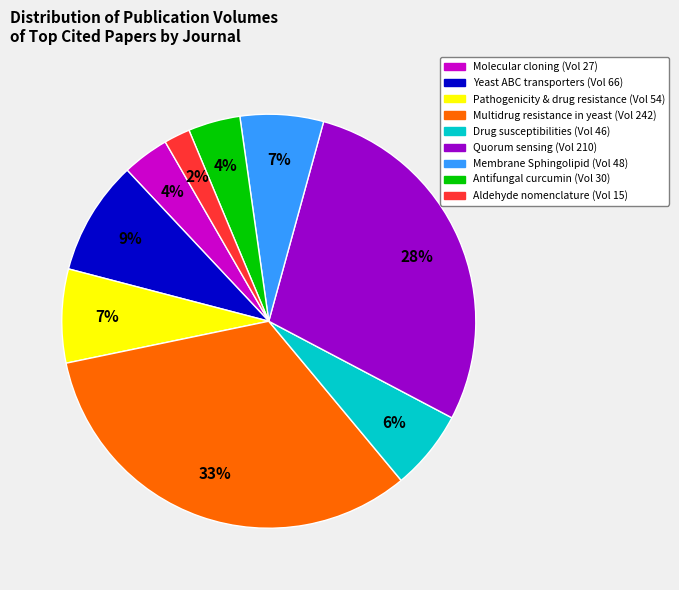

Does any single category account for the majority?

No